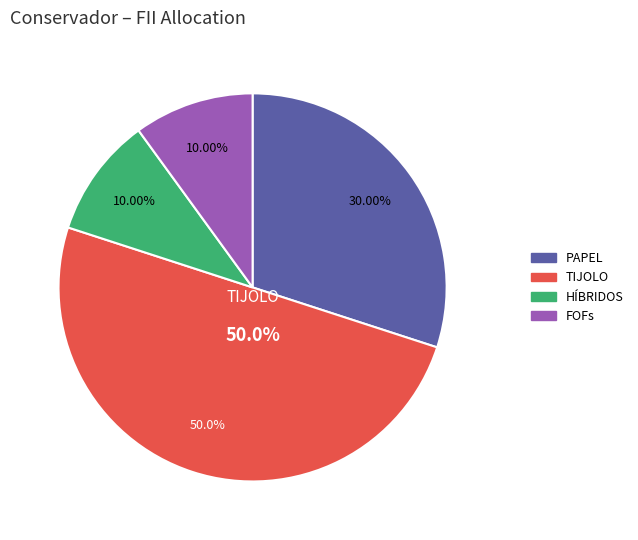

Does HÍBRIDOS account for over 50% of the chart?

No